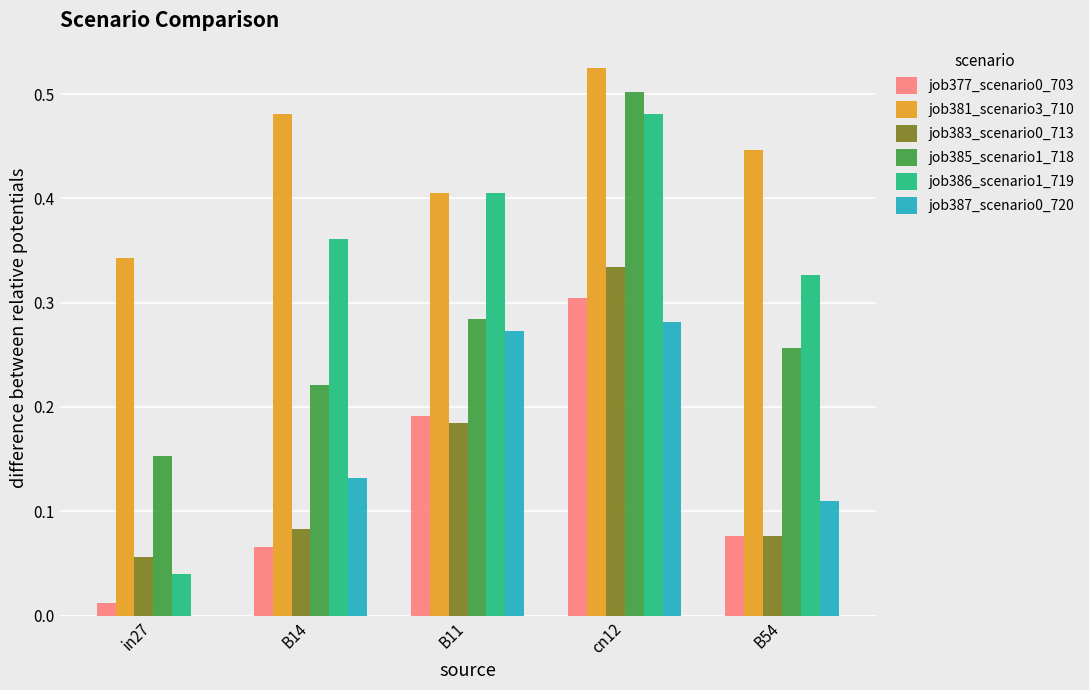

Is it true that job383_scenario0_713 equals 0.1 at B11?

False